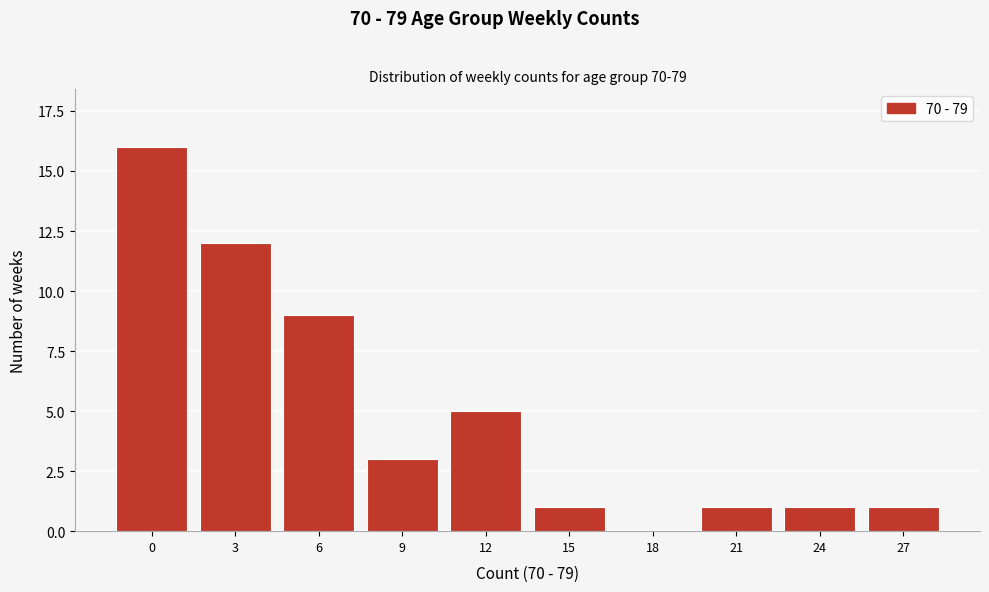

Reading left to right, list all the values displayed in this chart.

0=16	3=12	6=9	9=3	12=5	15=1	18=0	21=1	24=1	27=1